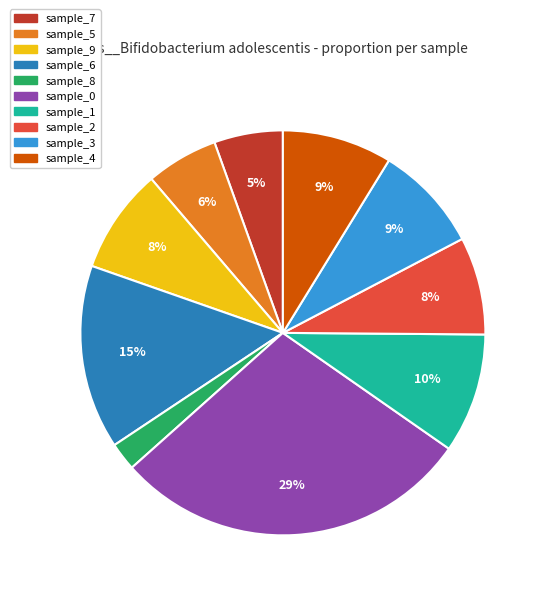

To the nearest percent, what is the average slice percentage?

10%